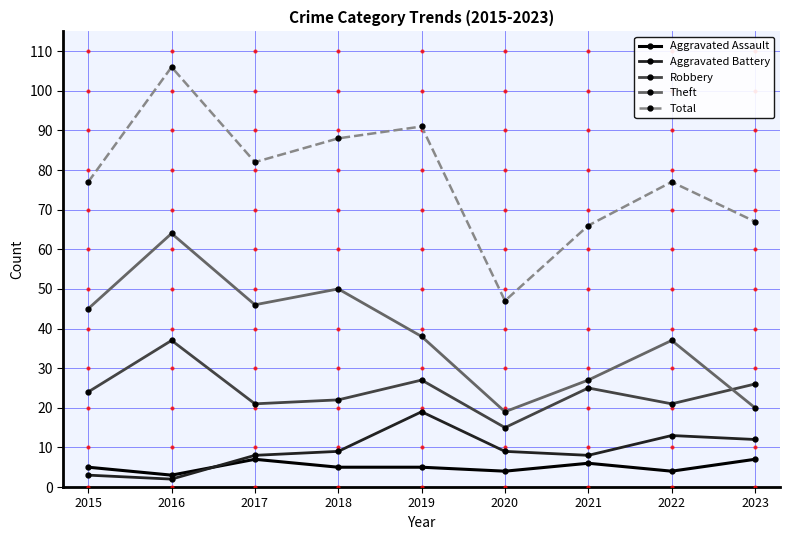

What are all the series names shown in the legend?

Aggravated Assault, Aggravated Battery, Robbery, Theft, Total